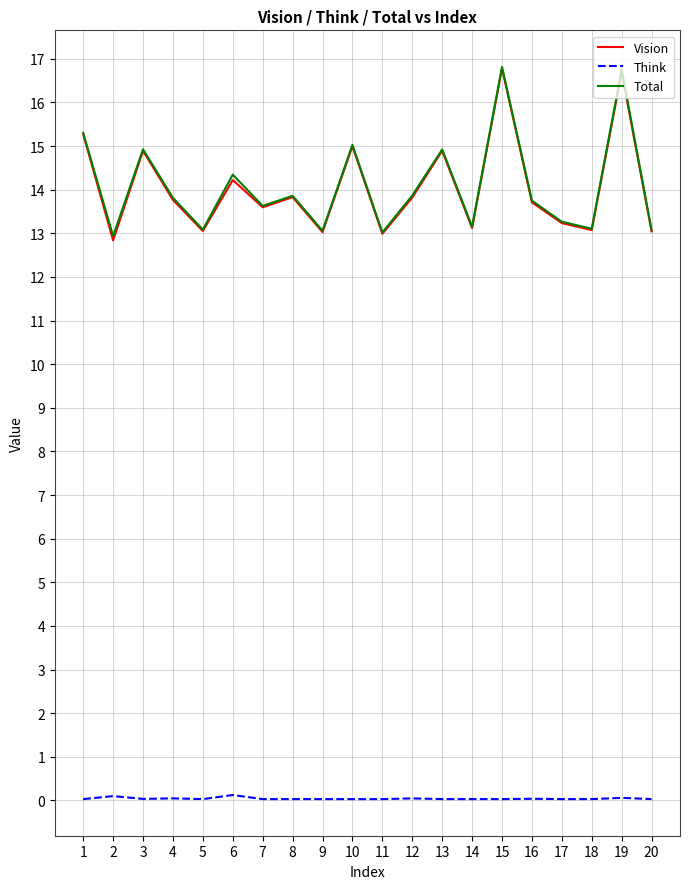

The value of Vision at 12 is 5.9. True or false?

False